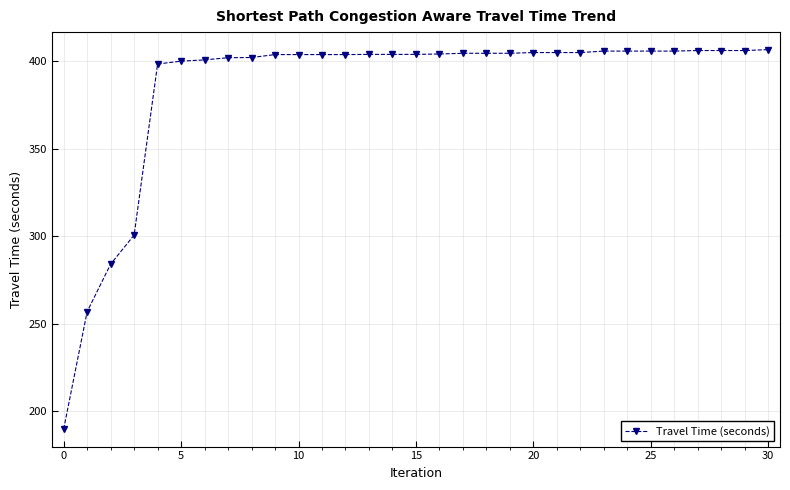

What is the value of the 21st point from the left?

405.0